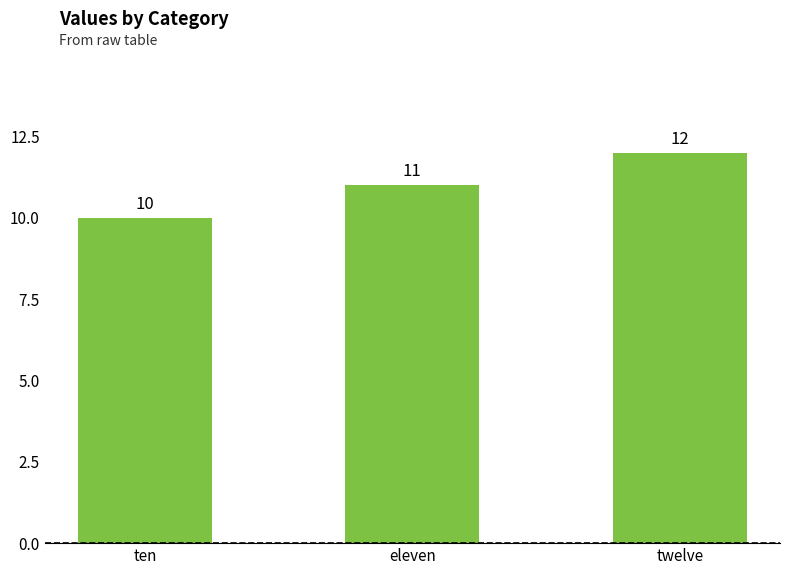

How many series are shown in this chart?

1